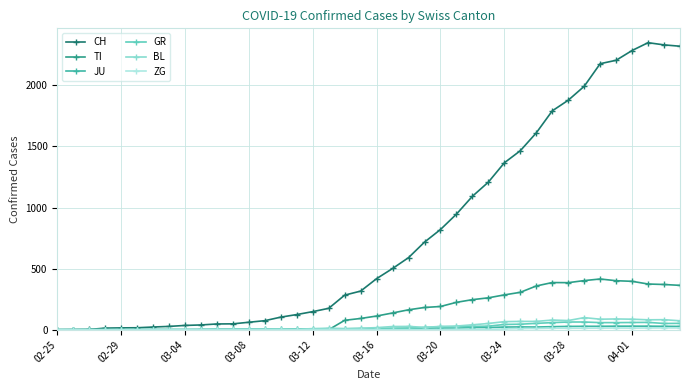

Which series has the largest range (max minus min)?

CH